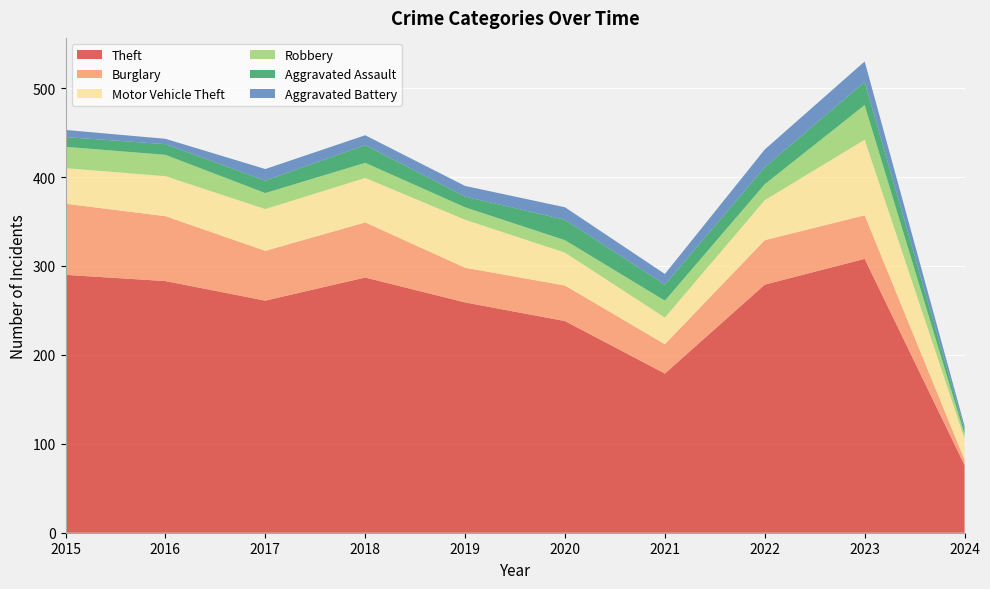

Reading right to left, transcribe all the data shown in this chart.

Theft: 76	308	279	179	238	259	287	261	283	290
Burglary: 6	49	50	33	40	39	62	56	73	80
Motor Vehicle Theft: 24	85	45	30	37	54	50	47	45	40
Robbery: 5	39	18	19	14	14	17	18	24	24
Aggravated Assault: 5	26	19	18	23	12	20	14	12	11
Aggravated Battery: 4	23	20	12	14	12	11	13	6	8